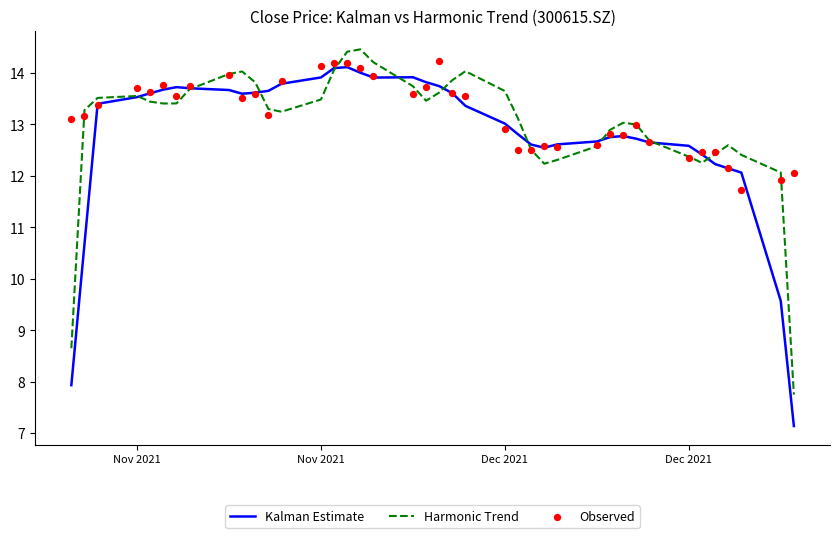

What are all the series names shown in the legend?

Kalman Estimate, Harmonic Trend, Observed